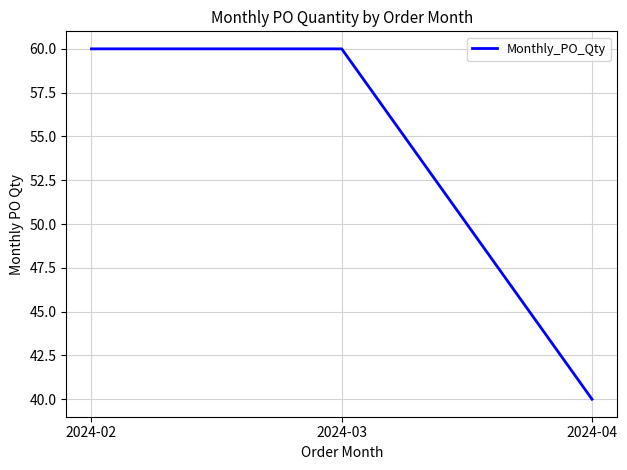

What is the change in value from 2024-02 to 2024-04?

-20